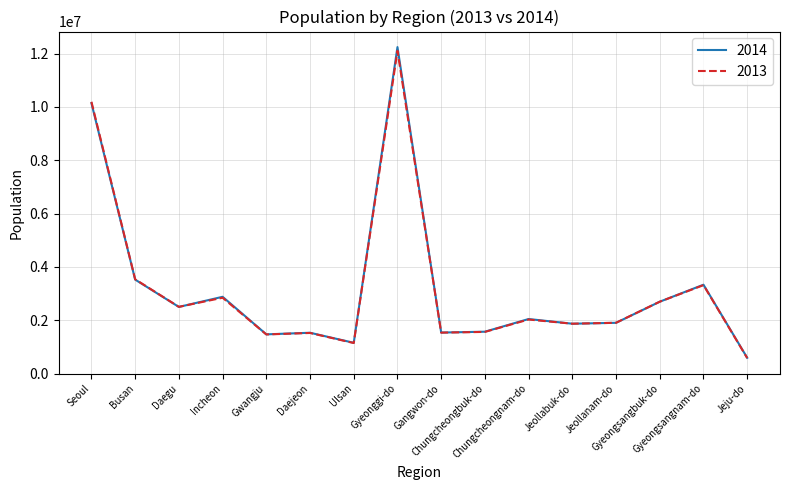

Which series has the widest spread of values?

2014